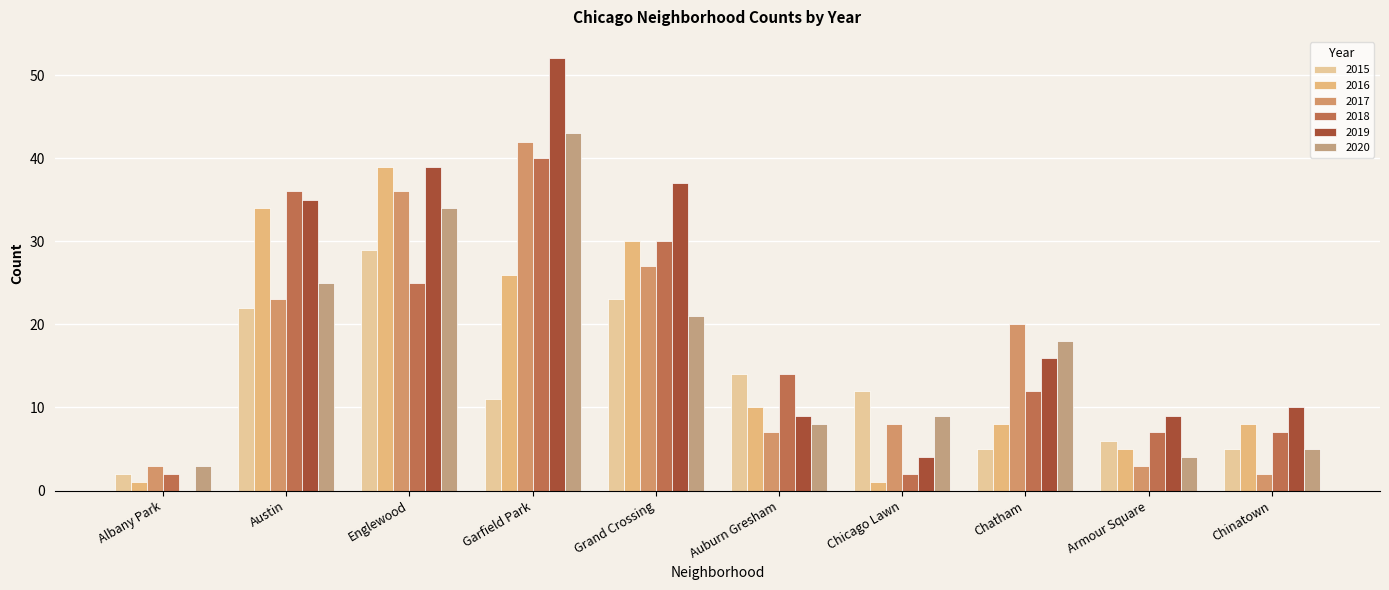

List the series in order of their peak value, lowest first.

2015, 2016, 2018, 2017, 2020, 2019